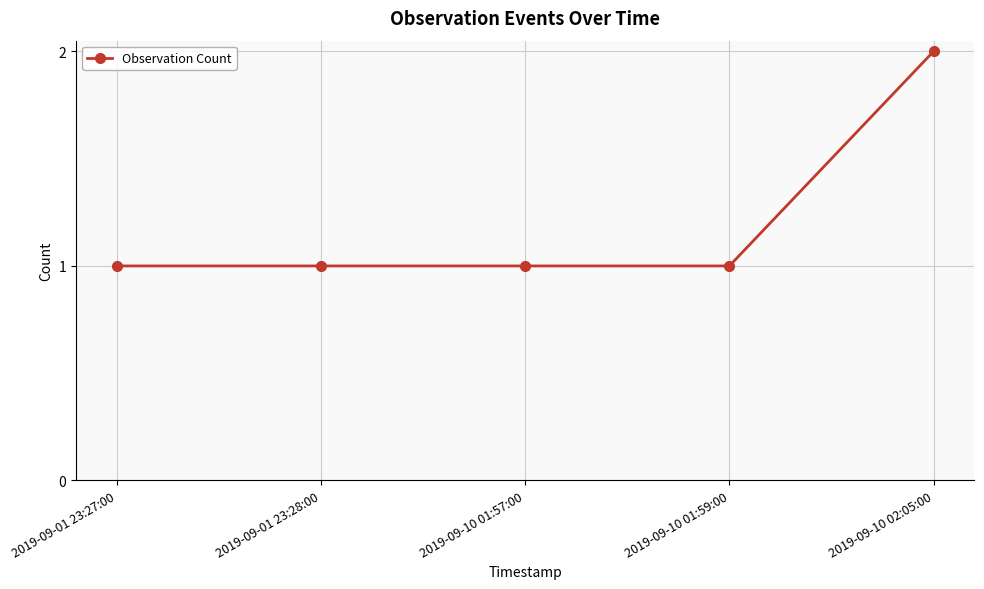

The value at 2019-09-10 01:59:00 is 2. True or false?

False